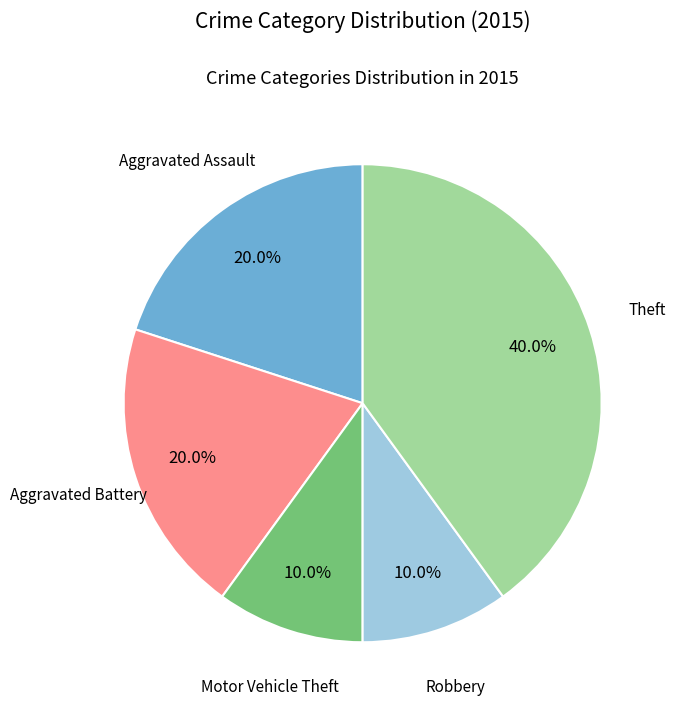

To the nearest percent, what is the difference between the largest and smallest slice percentages?

30%